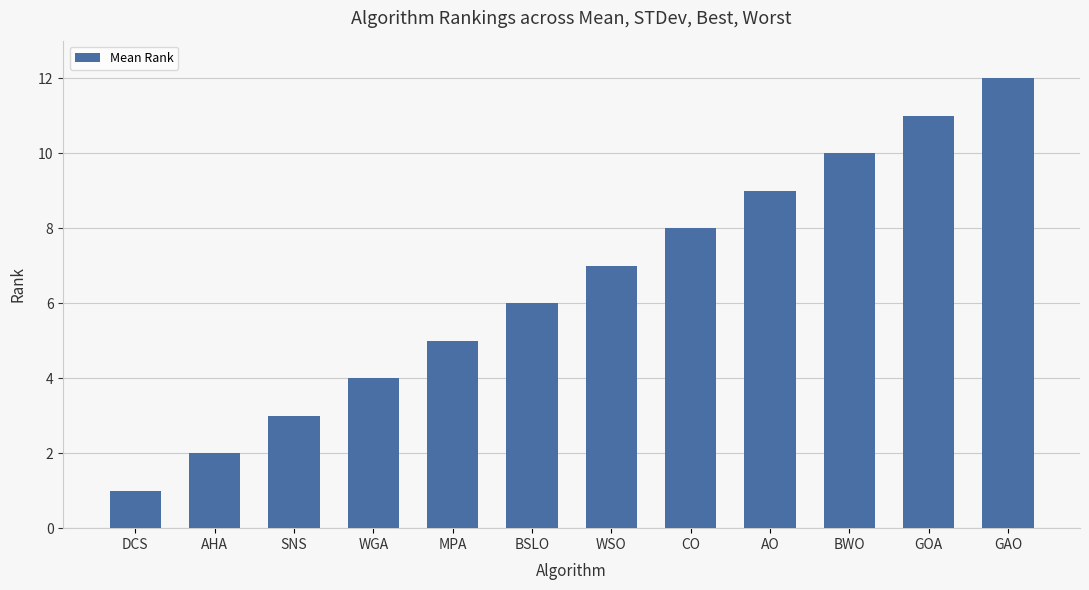

Where is the data nearest to the value 6?

BSLO